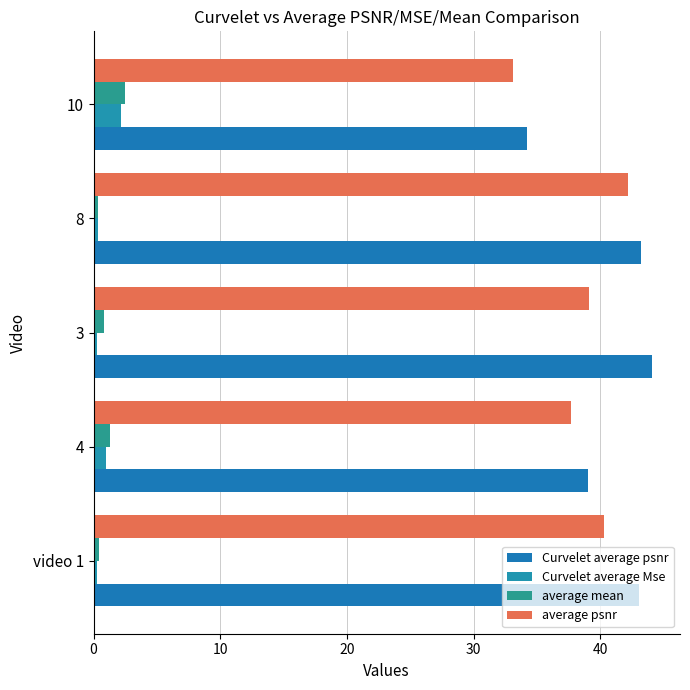

How many data points in average psnr are above 39?

3